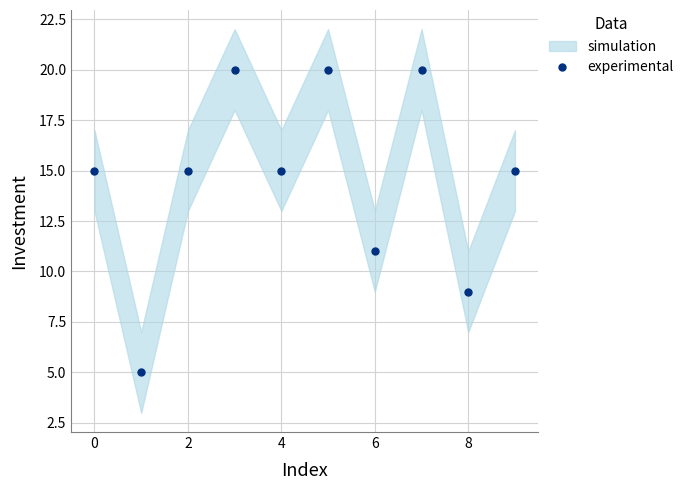

What is the maximum value for experimental?

20